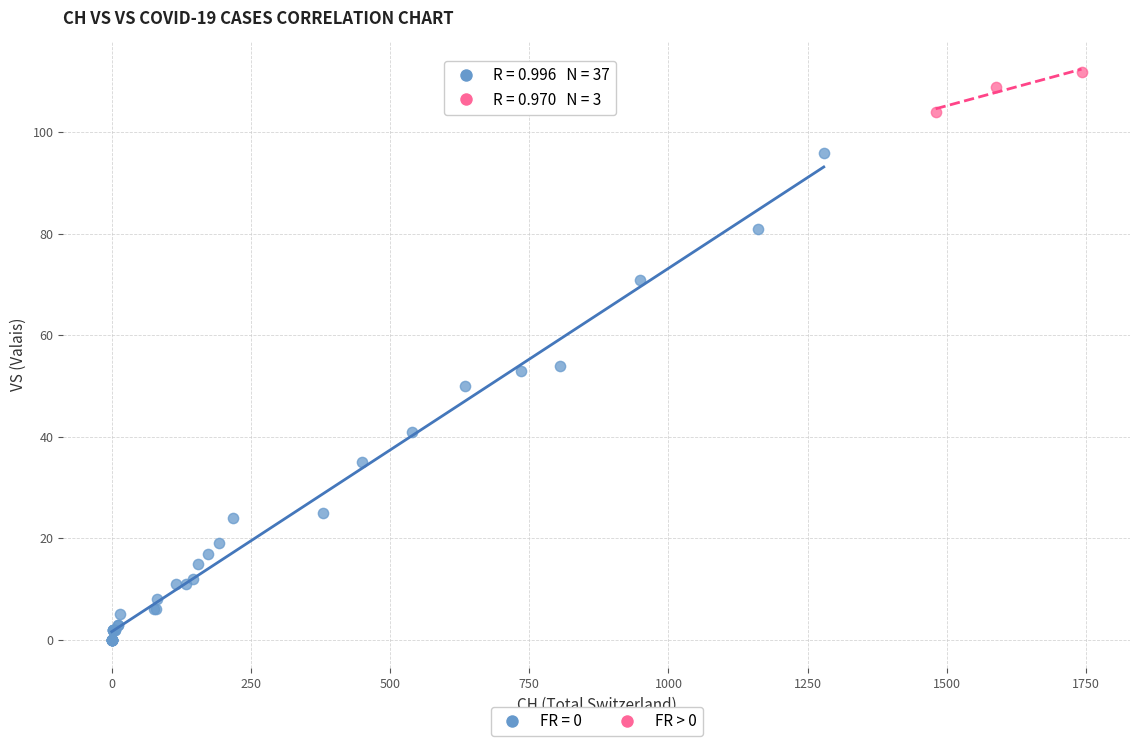

Which series reaches the maximum Y coordinate?

FR > 0